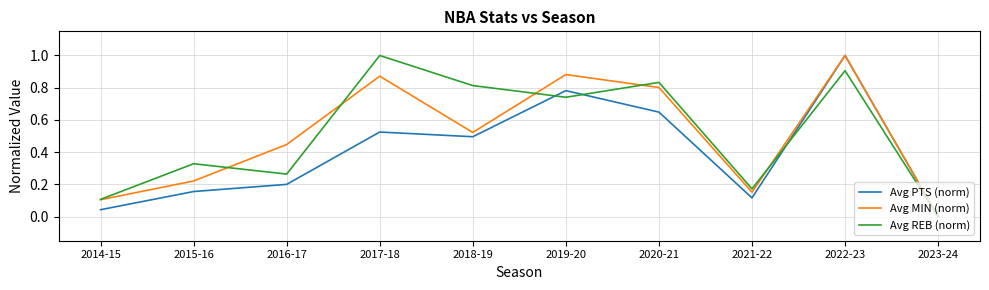

What is the maximum value shown in the chart?

1.0